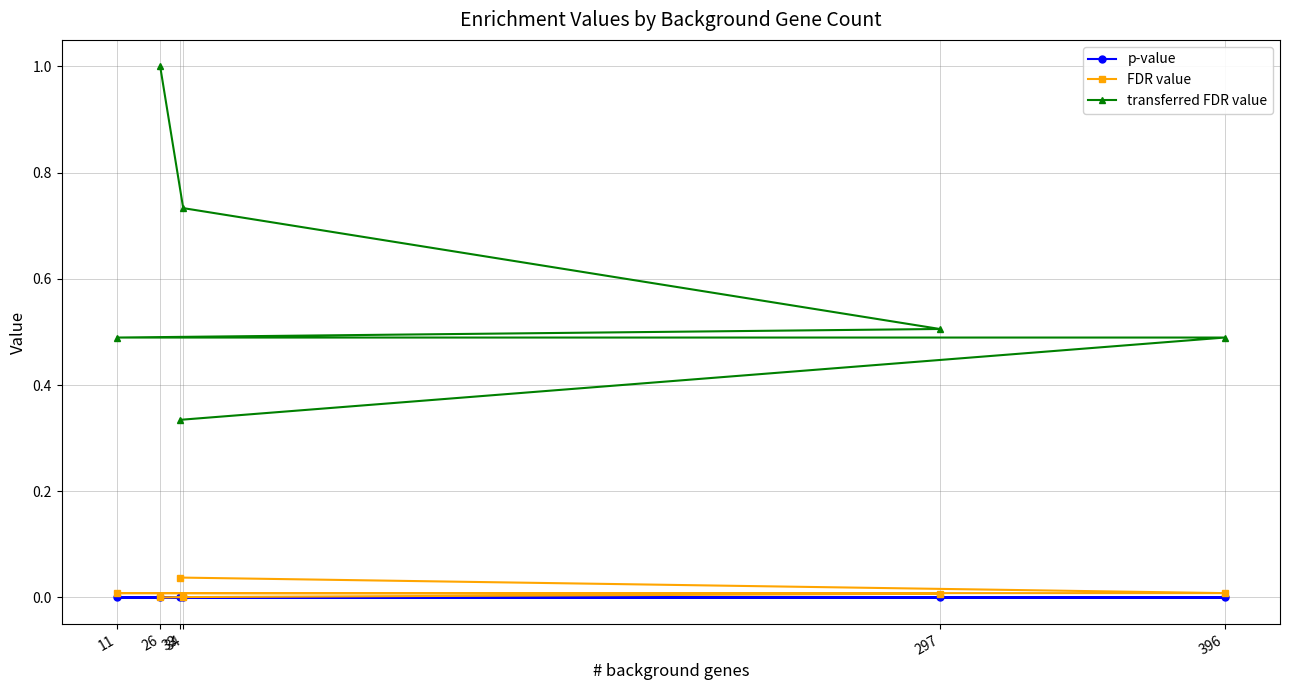

Between 396 and 26, which is larger?

396